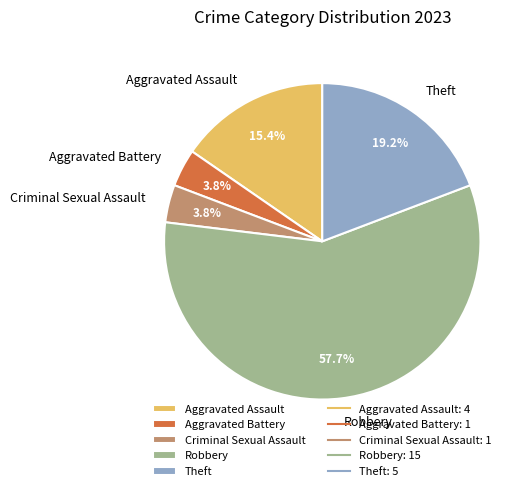

To the nearest percent, what portion does Aggravated Assault represent?

15%